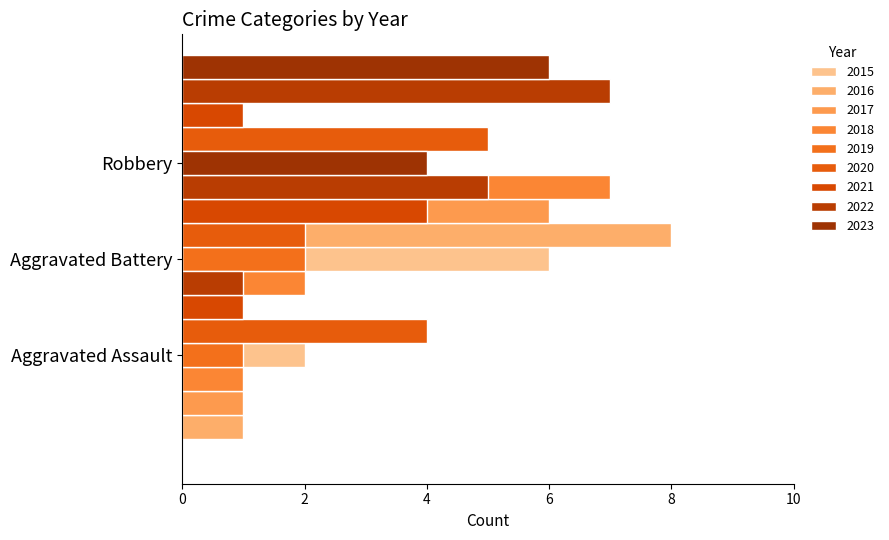

What is the value of the Aggravated Battery bar at the 5th from the left?

2